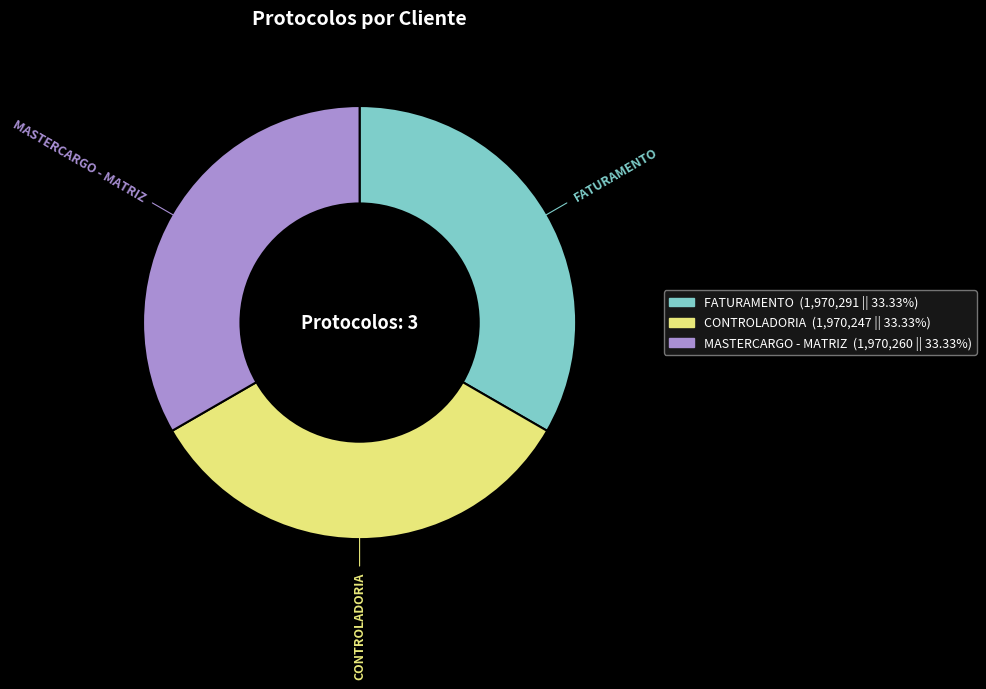

Is MASTERCARGO - MATRIZ the majority of the pie?

No